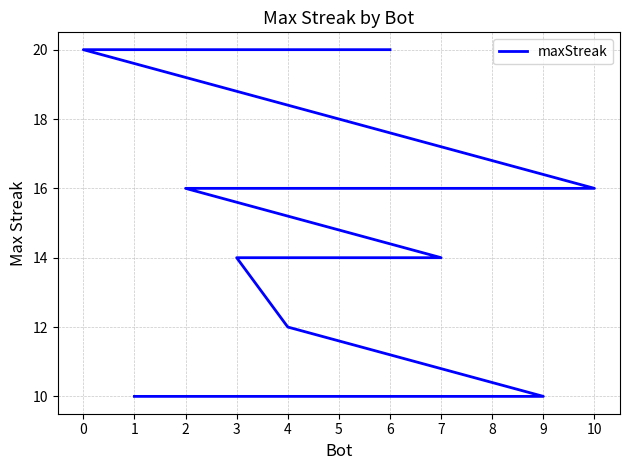

What is the sum of the values at 4 and 2?

28